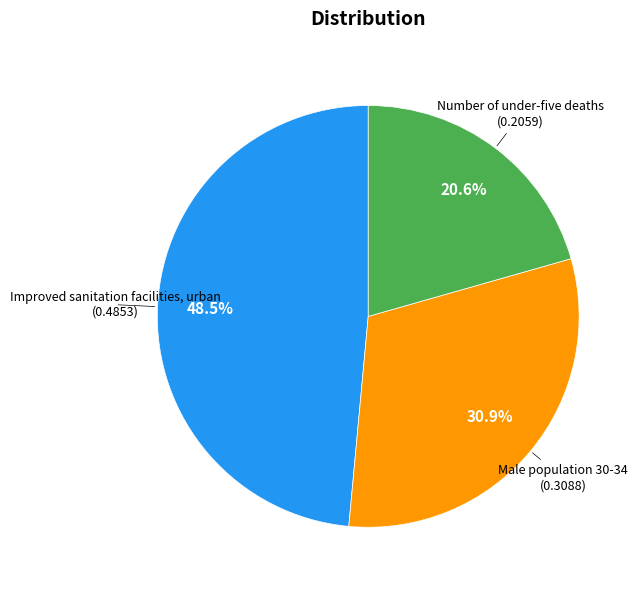

What percentage is the Male population 30-34 slice, to the nearest percent?

31%